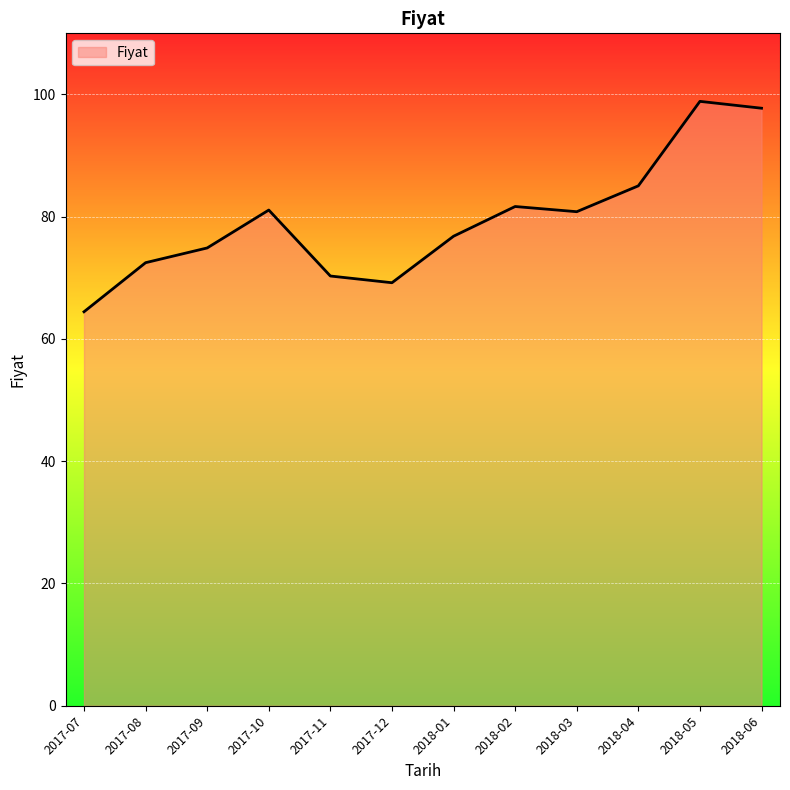

Which has a higher value, 2017-07 or 2018-06?

2018-06